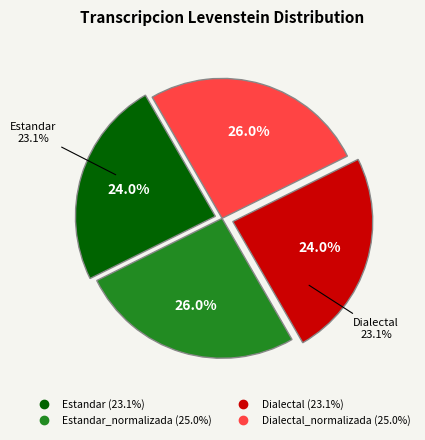

Do Estandar and Dialectal_normalizada together represent more than half of the pie?

No